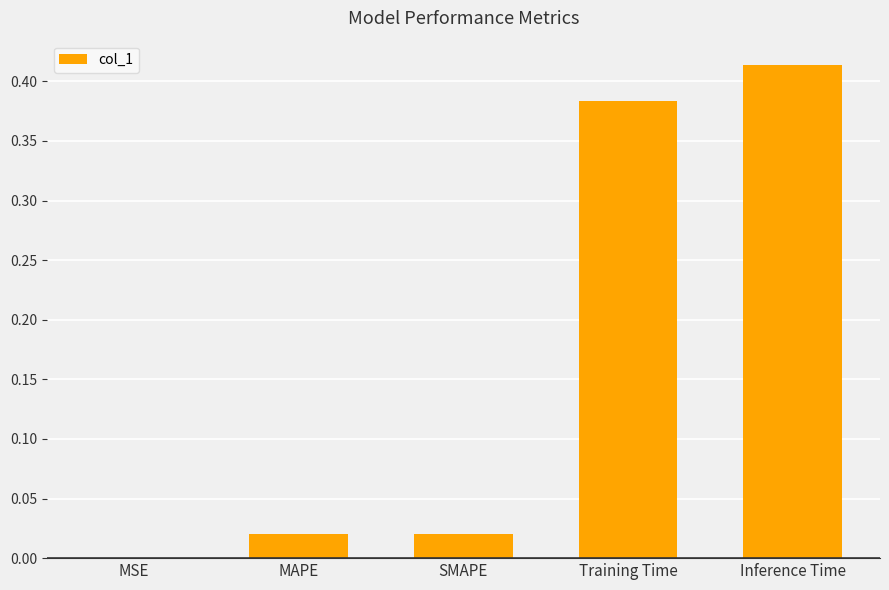

Which category has the highest value across all series?

Inference Time